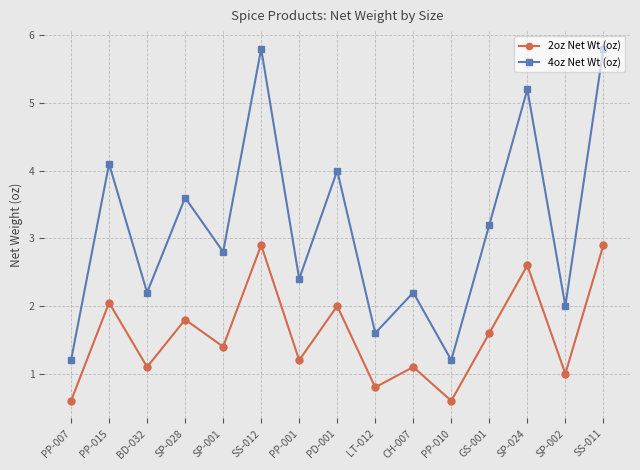

Between PP-001 and SS-011, which series saw the biggest shift?

4oz Net Wt (oz)